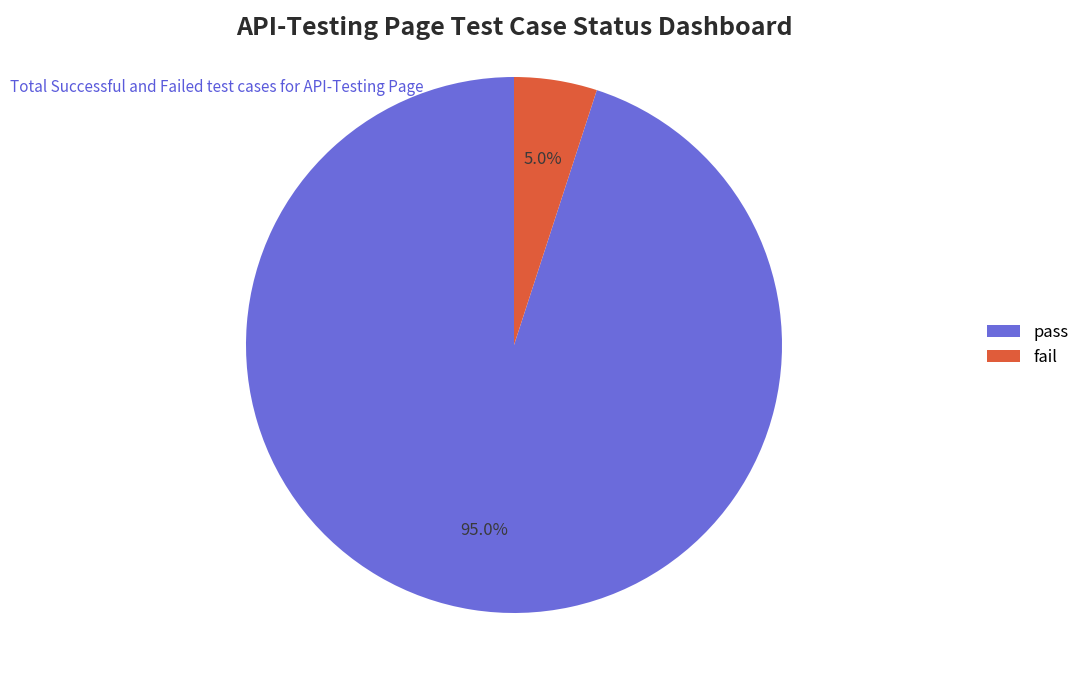

What percentage is NOT represented by pass?

5.0%